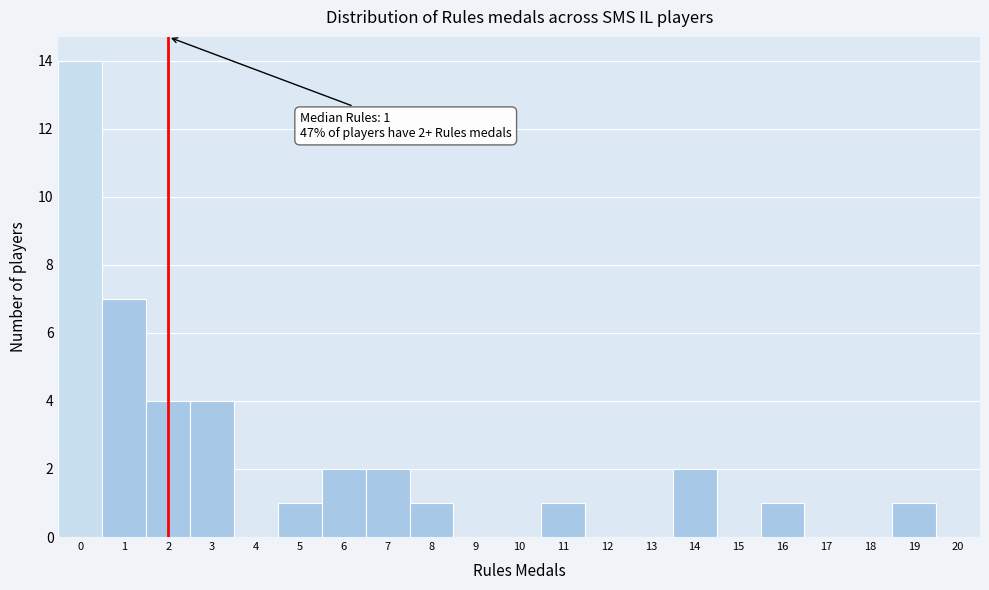

Which range on the x-axis has the tallest bar?

-0.5 to 0.5